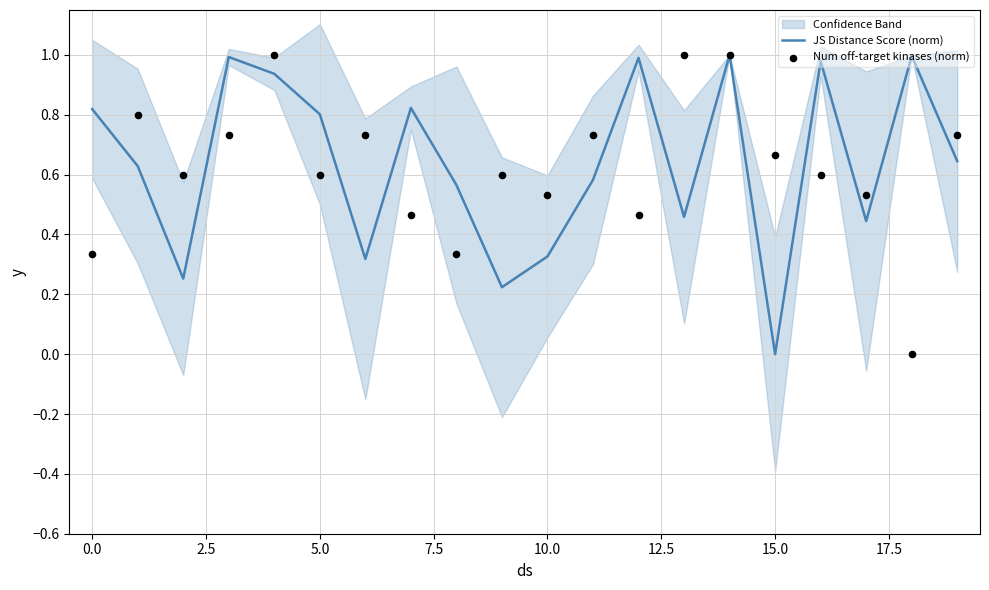

At how many categories does at least one series exceed 0?

20